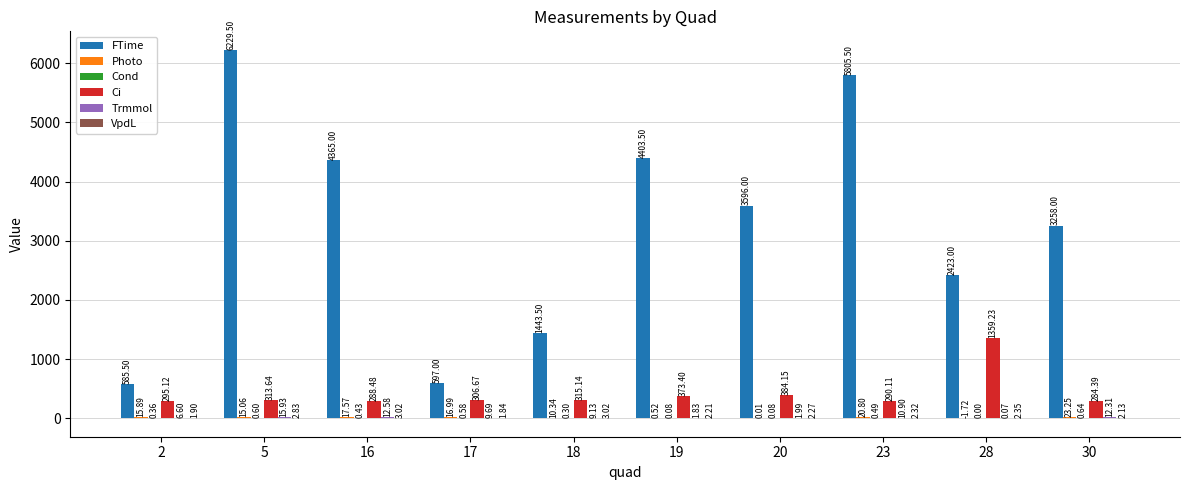

What is the sum of all Ci values?

4210.3